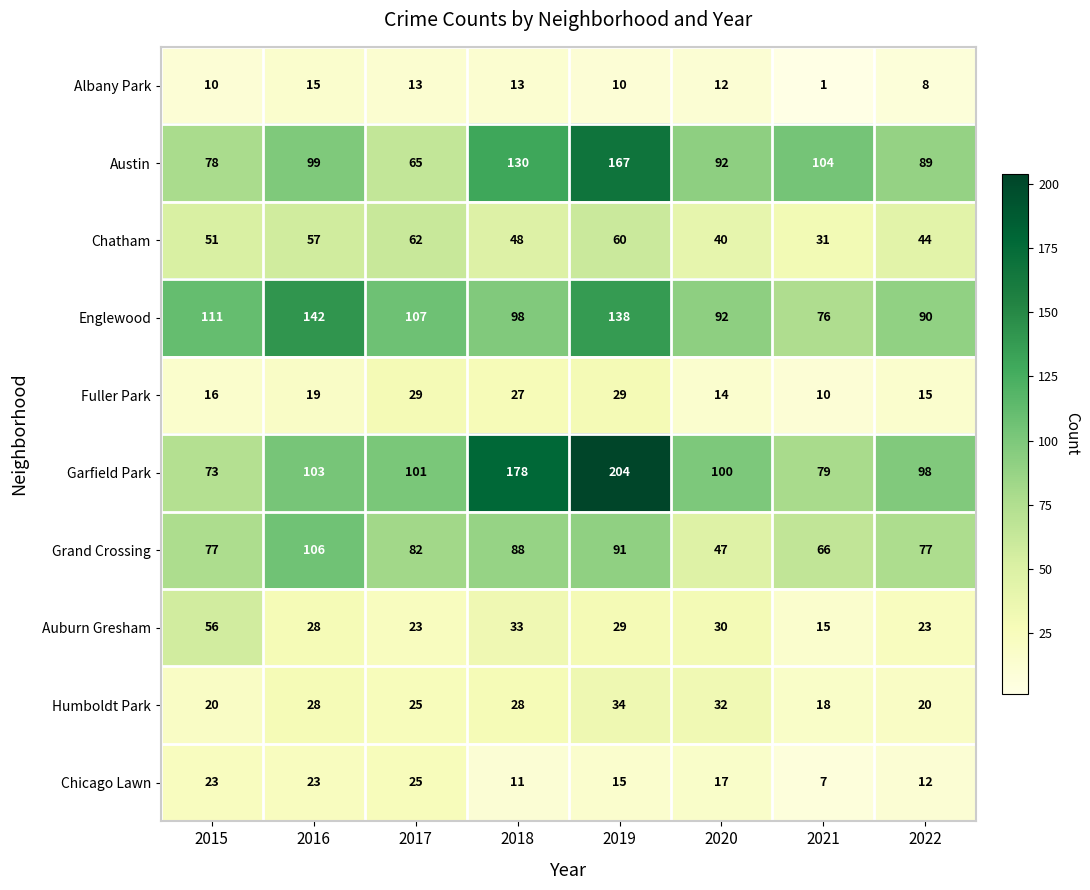

What is the smallest value displayed?

1